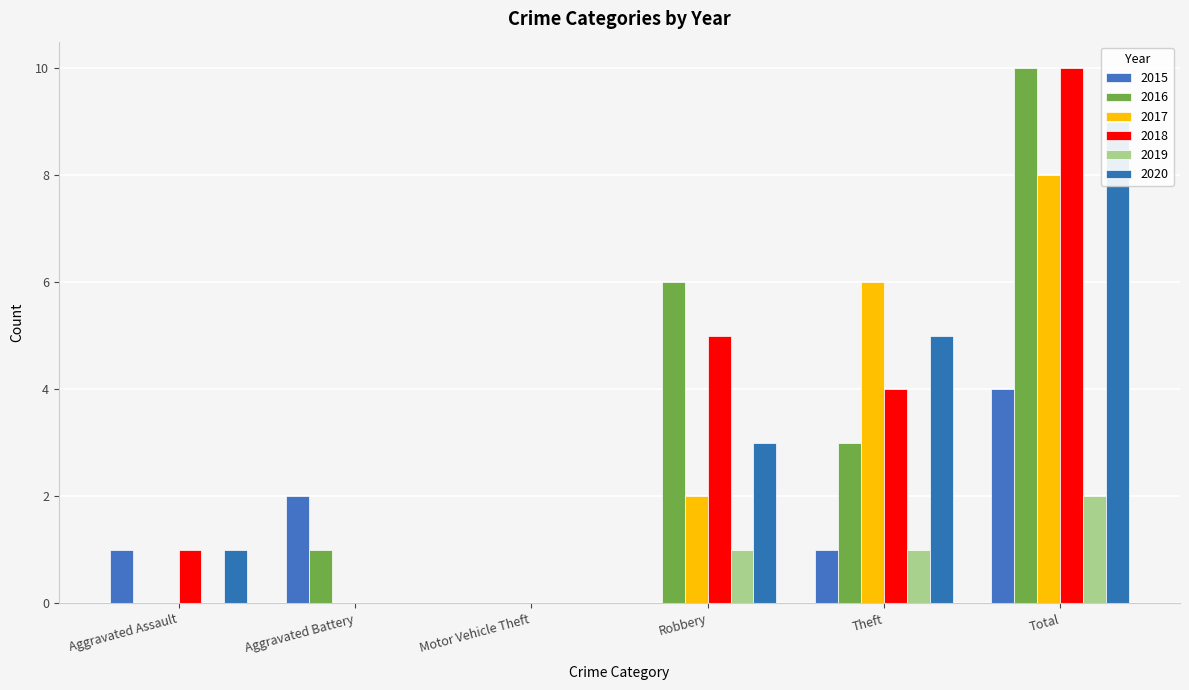

How many data points in 2018 are above 4?

2